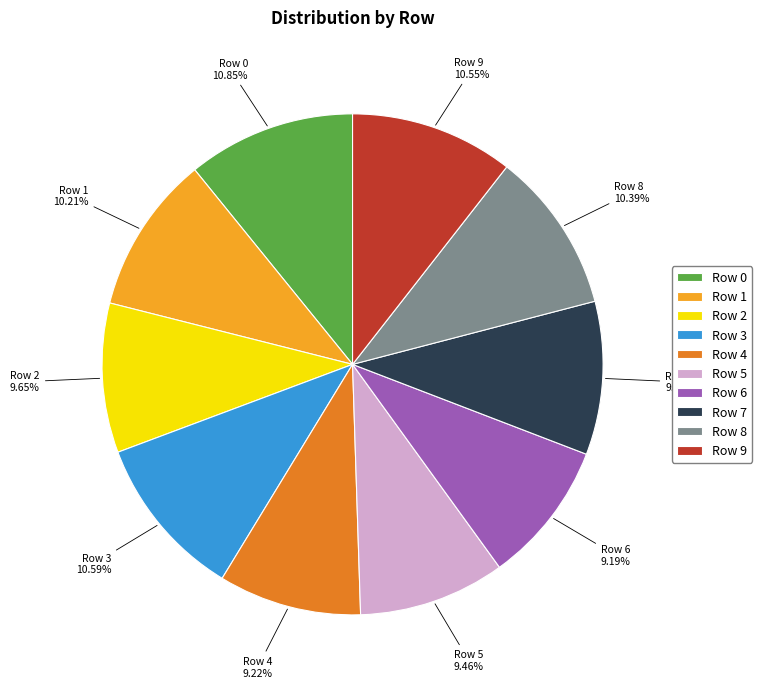

What percentage is the Row 4 slice, to the nearest percent?

9%